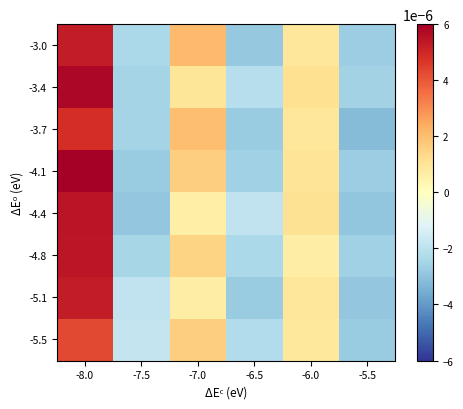

At -5.5, list the series in order from largest to smallest.

-3.4, -4.8, -3.0, -4.1, -5.5, -5.1, -4.4, -3.7